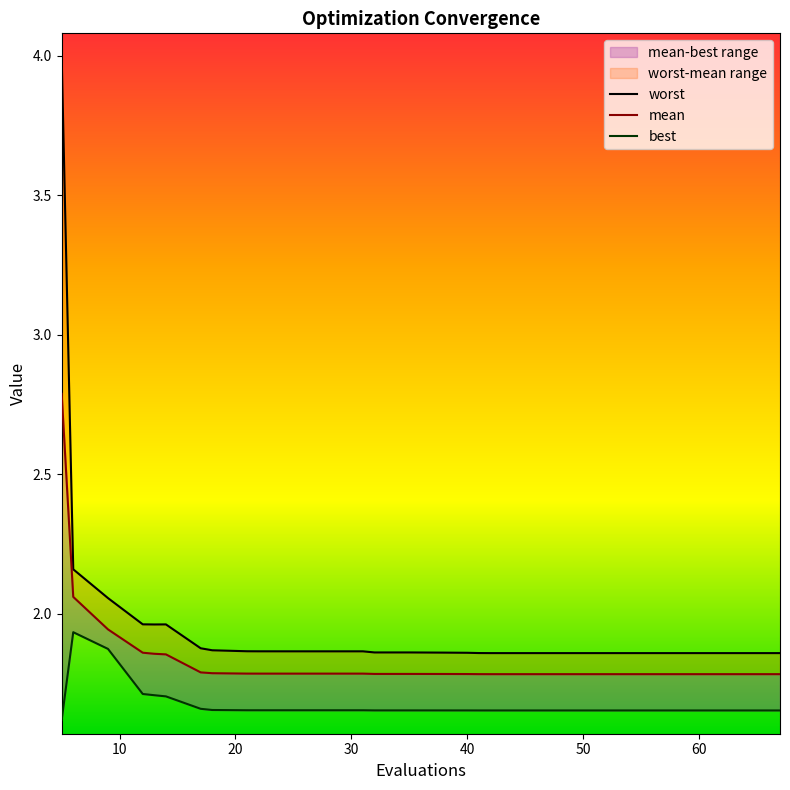

What is the maximum value shown in the chart?

4.0